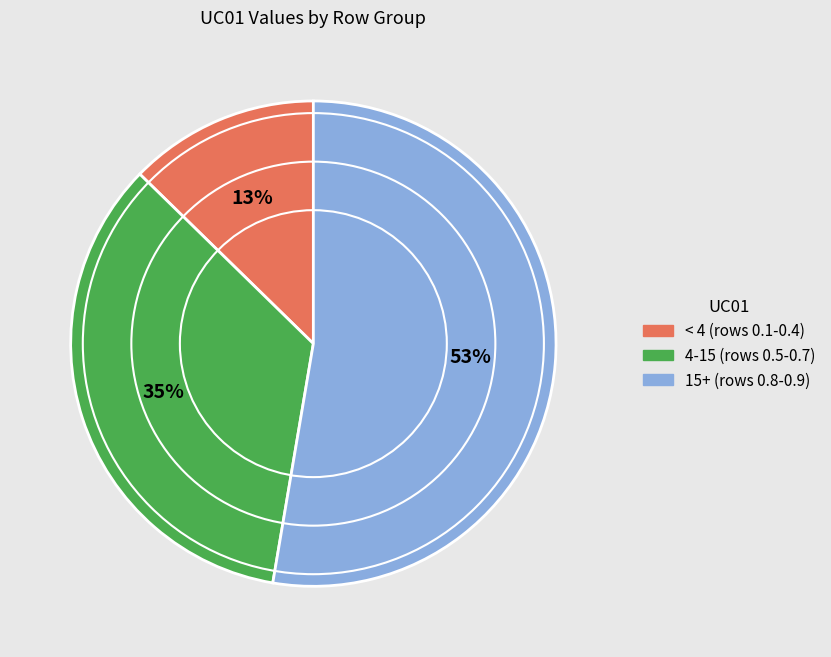

To the nearest percent, what is the average slice percentage?

33%